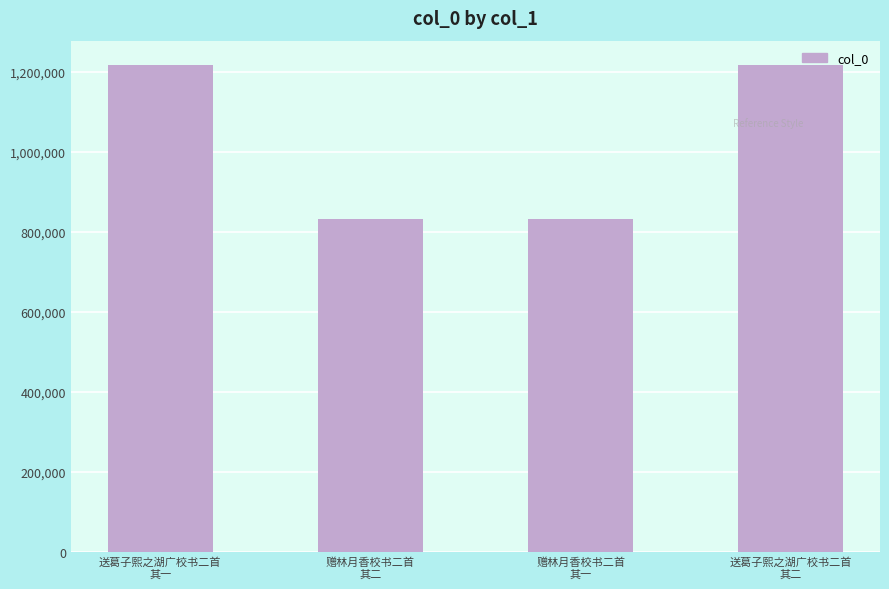

What is the maximum value shown in the chart?

1217482